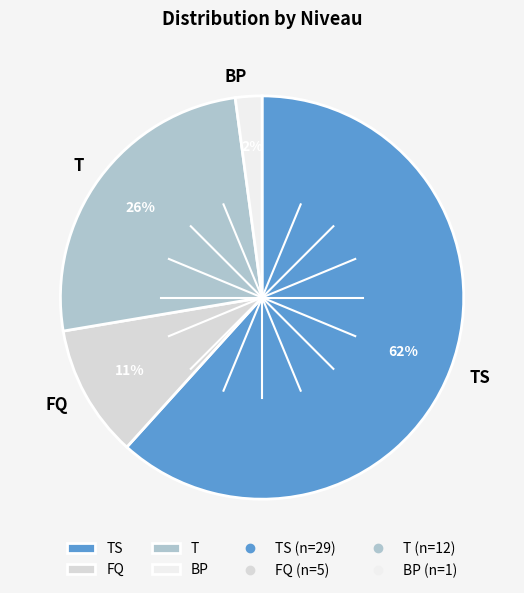

Count the number of slices in the pie.

4